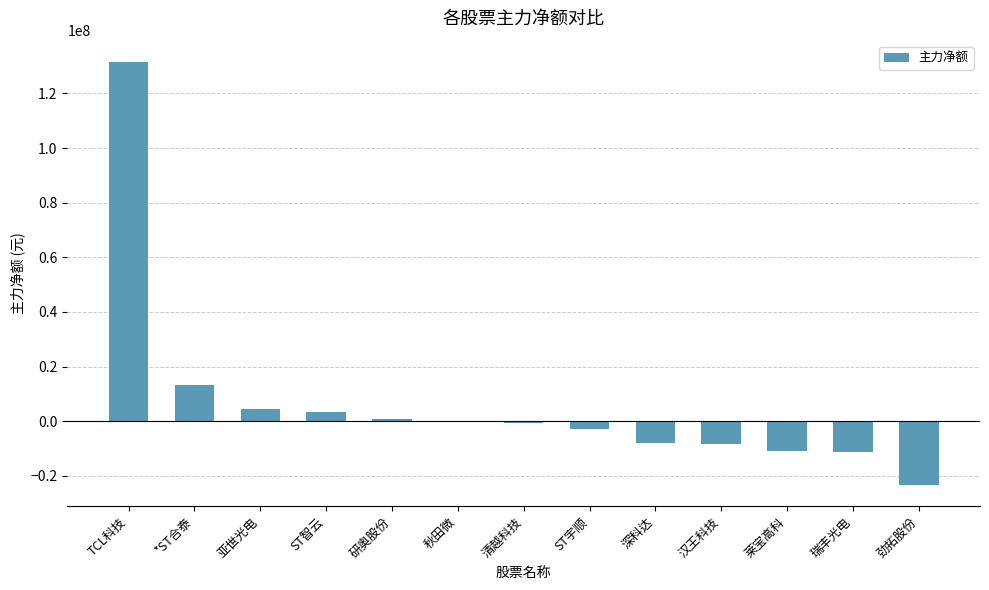

Approximately how many times larger is the value at TCL科技 compared to *ST合泰?

9.9